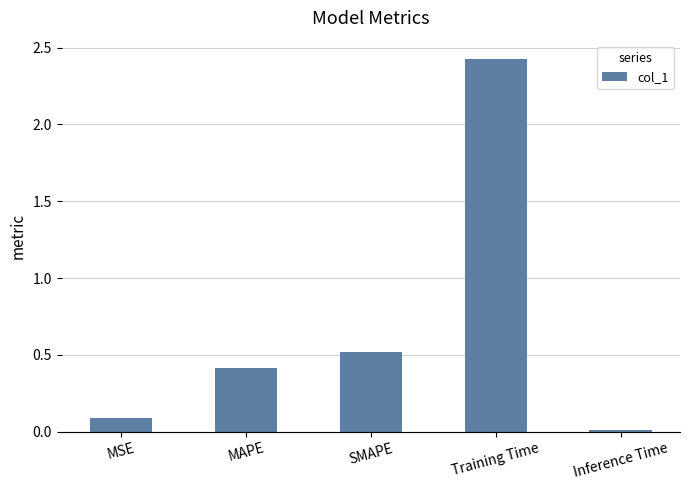

The value at MAPE is 0.7. True or false?

False